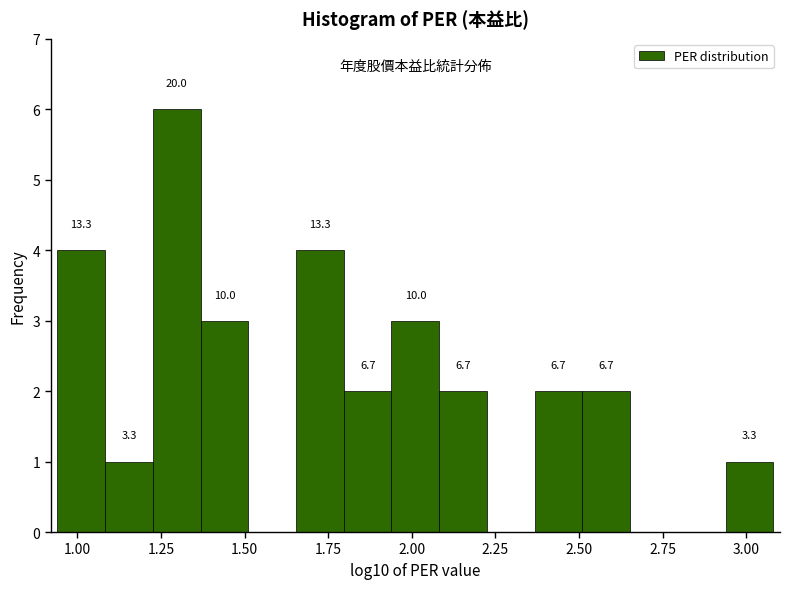

Around what value on the x-axis is the tallest bar? Give the approximate position of its centre, as read against the axis.

1.30